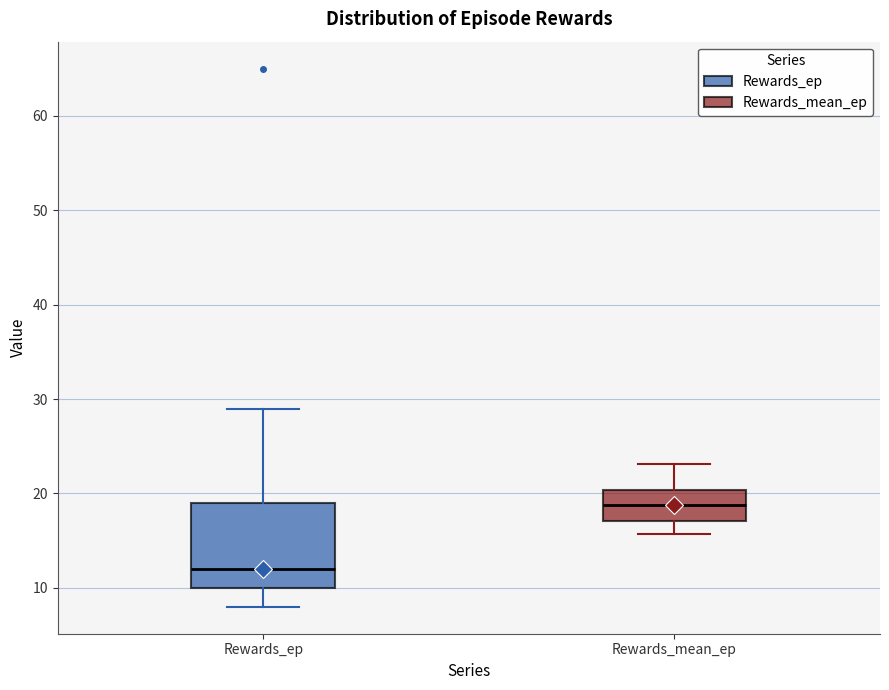

Which box has the lowest median line?

Rewards_ep